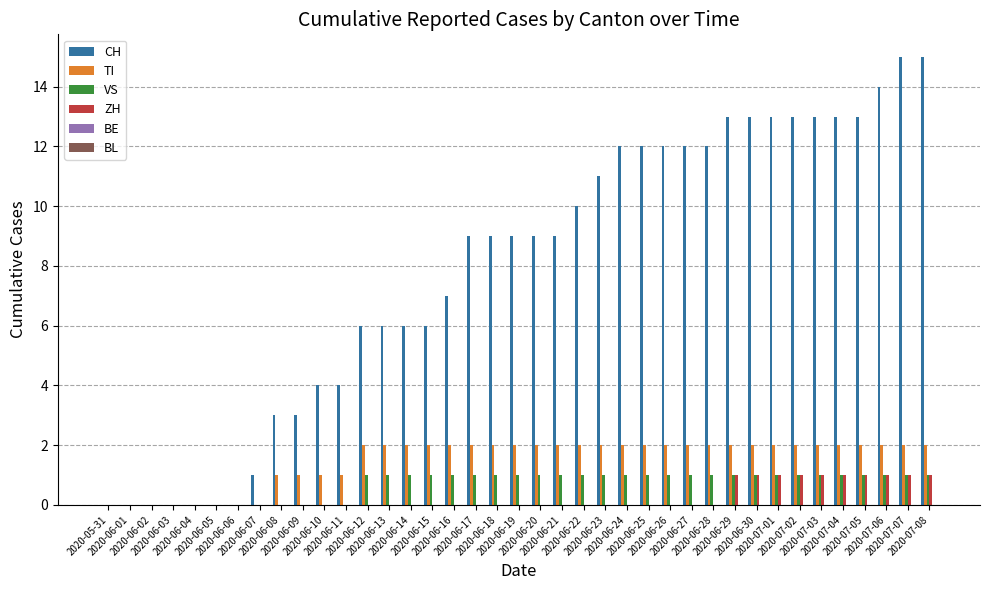

How many distinct data groups are displayed?

4